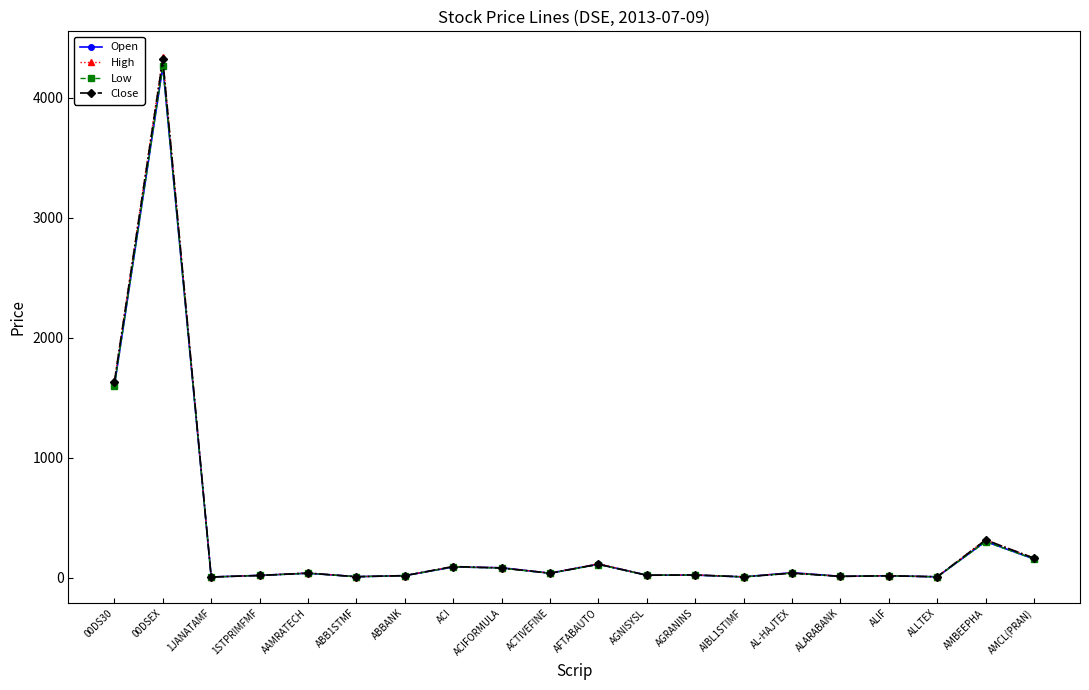

What position from the left is AGNISYSL?

12